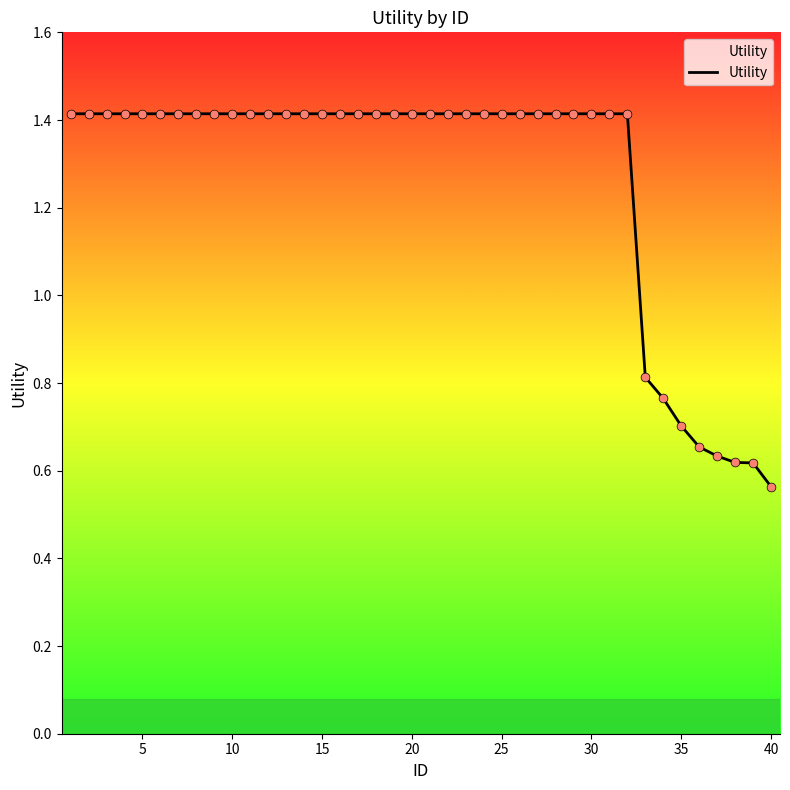

What is the greatest value displayed?

1.4